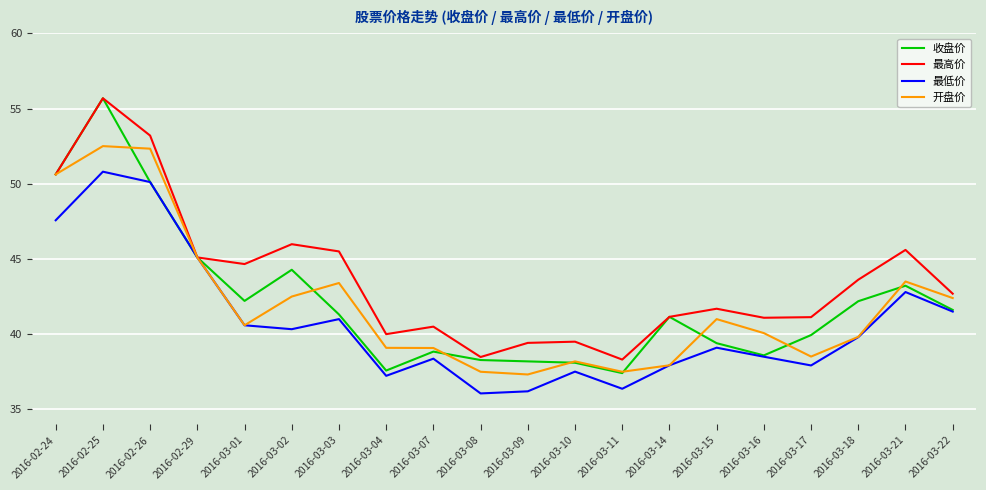

What is the difference between the 收盘价 values at 2016-03-08 and 2016-03-07?

0.6